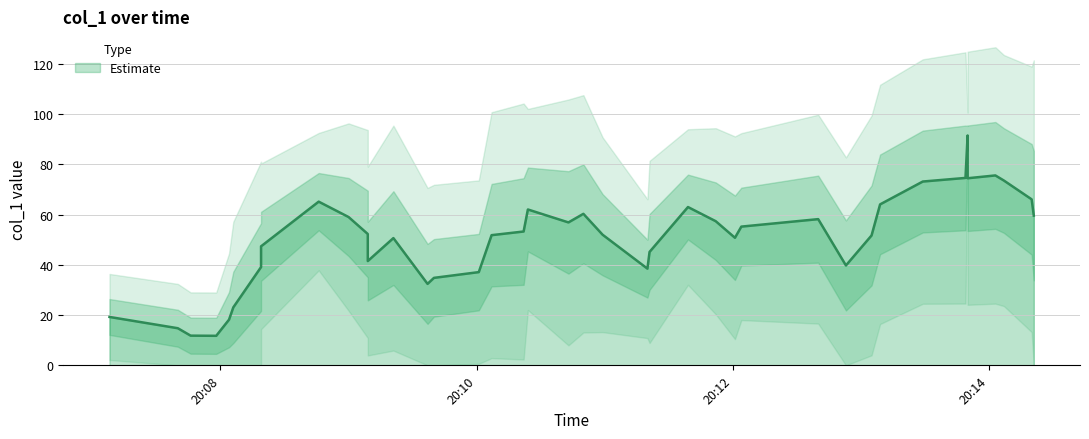

What is the label of the 10th point from the left?

9